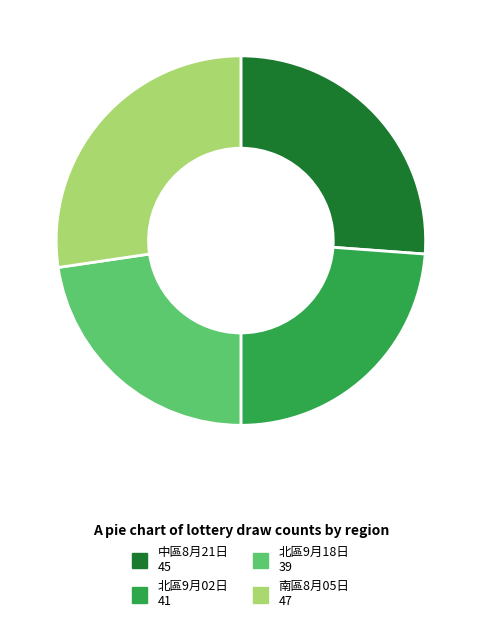

Is it true that 北區9月02日 is 10% of the pie?

False